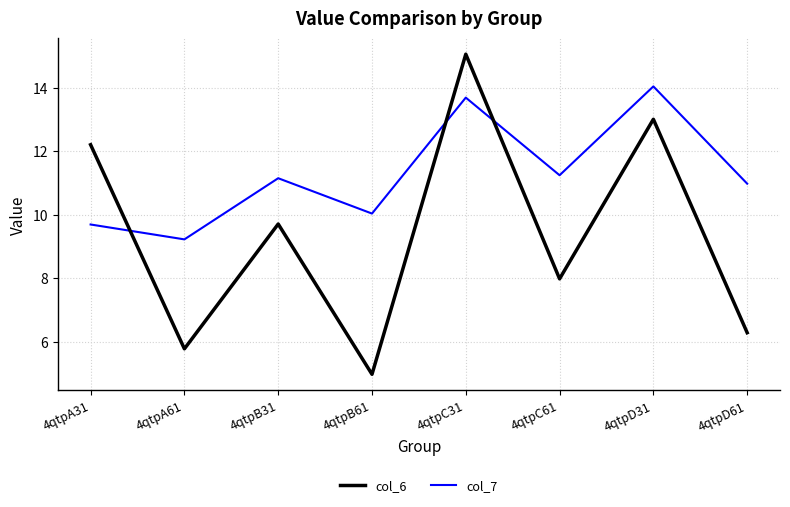

Where is the first local minimum for col_6?

4qtpA61